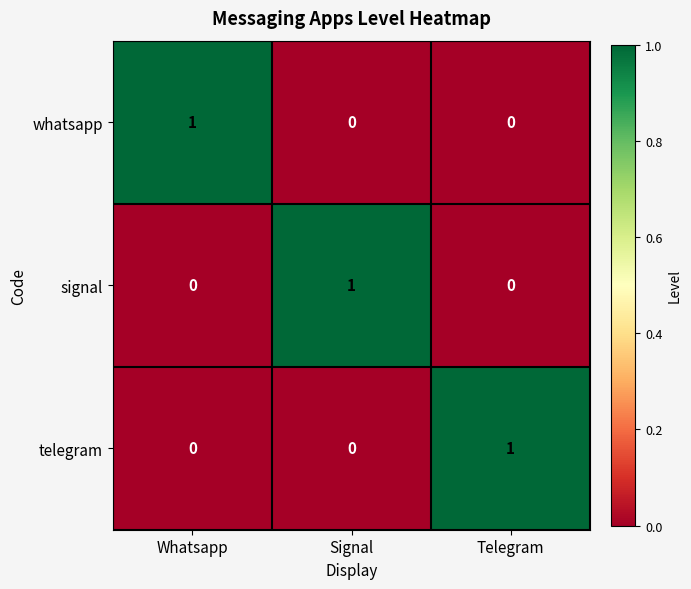

The value of telegram at Whatsapp is 0. True or false?

True